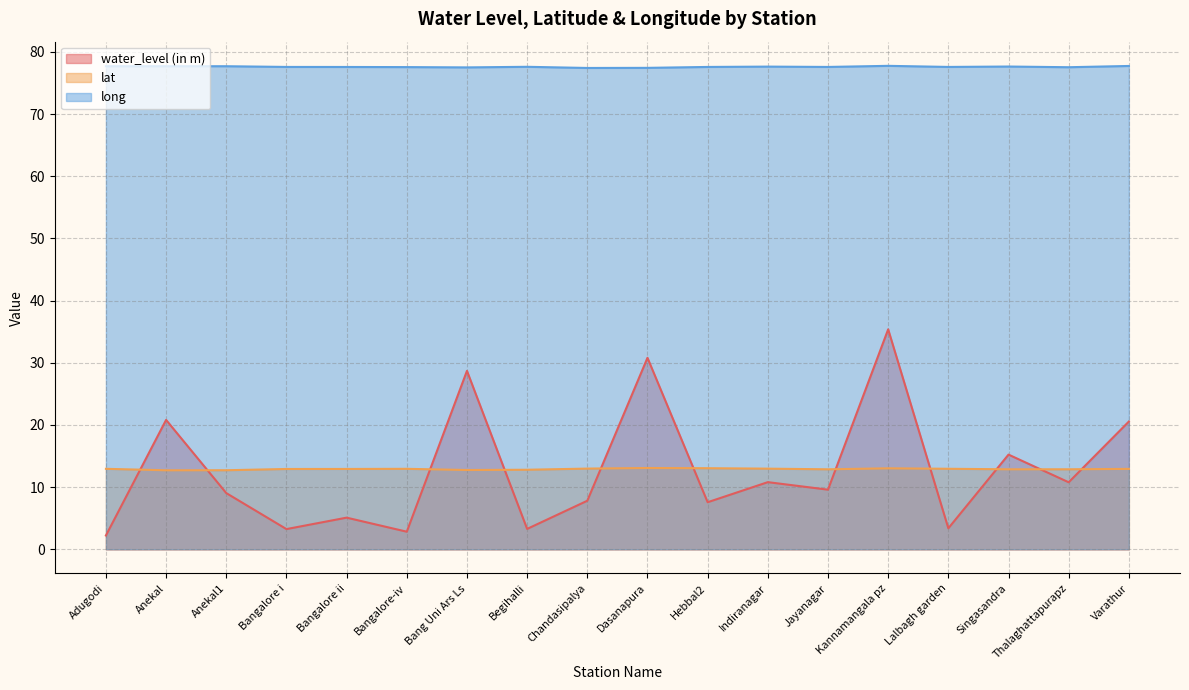

Which series has the largest total across all categories?

long